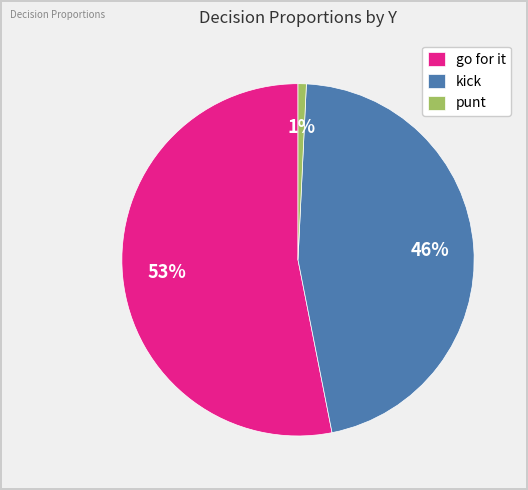

Do kick and punt together represent more than half of the pie?

No